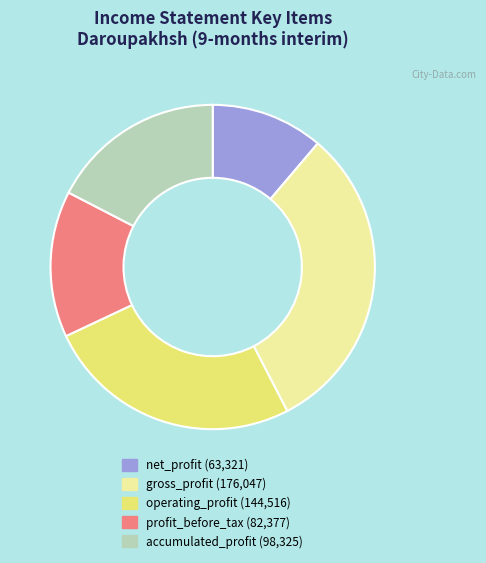

What is the ratio of the value at accumulated_profit (98,325) to the value at gross_profit (176,047)?

0.6